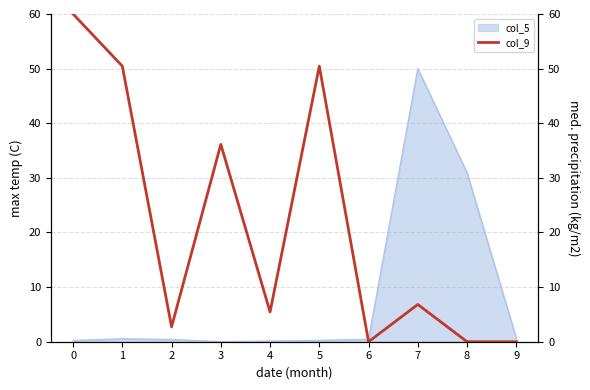

The col_5 series shows 0.4 at 2. True or false?

True